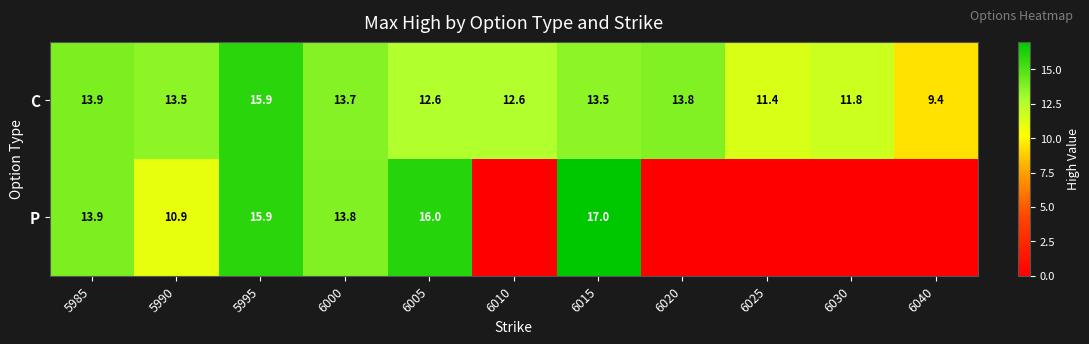

What is the average value of the C series?

12.9